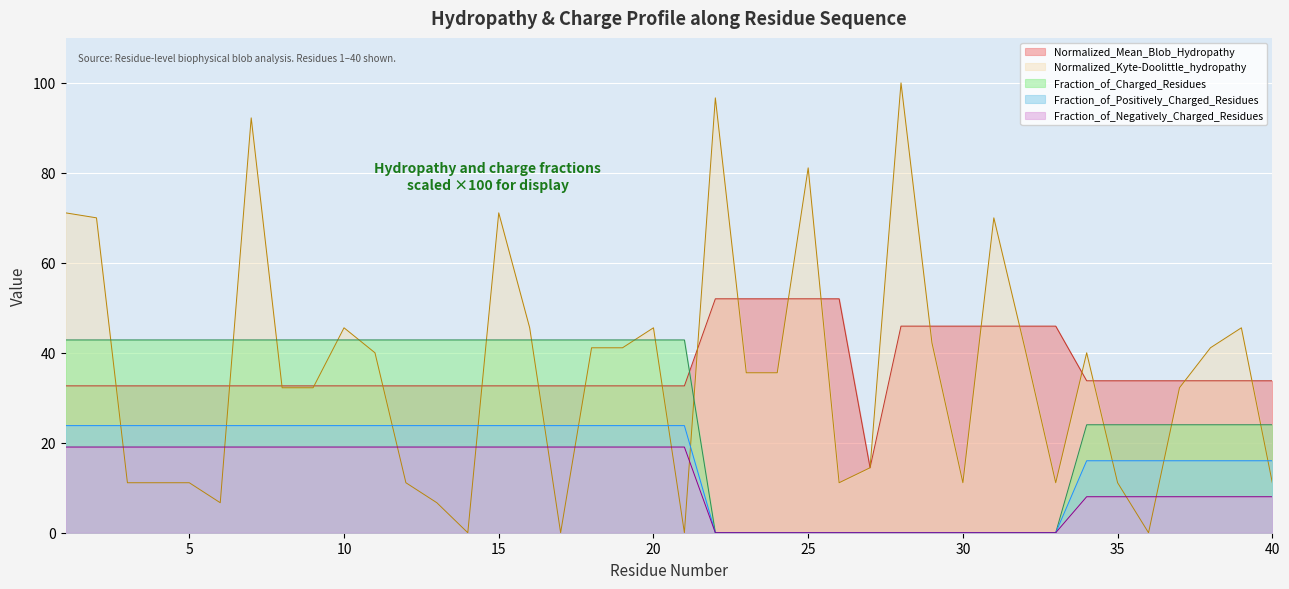

True or false: Fraction_of_Charged_Residues and Fraction_of_Positively_Charged_Residues intersect in this chart.

False